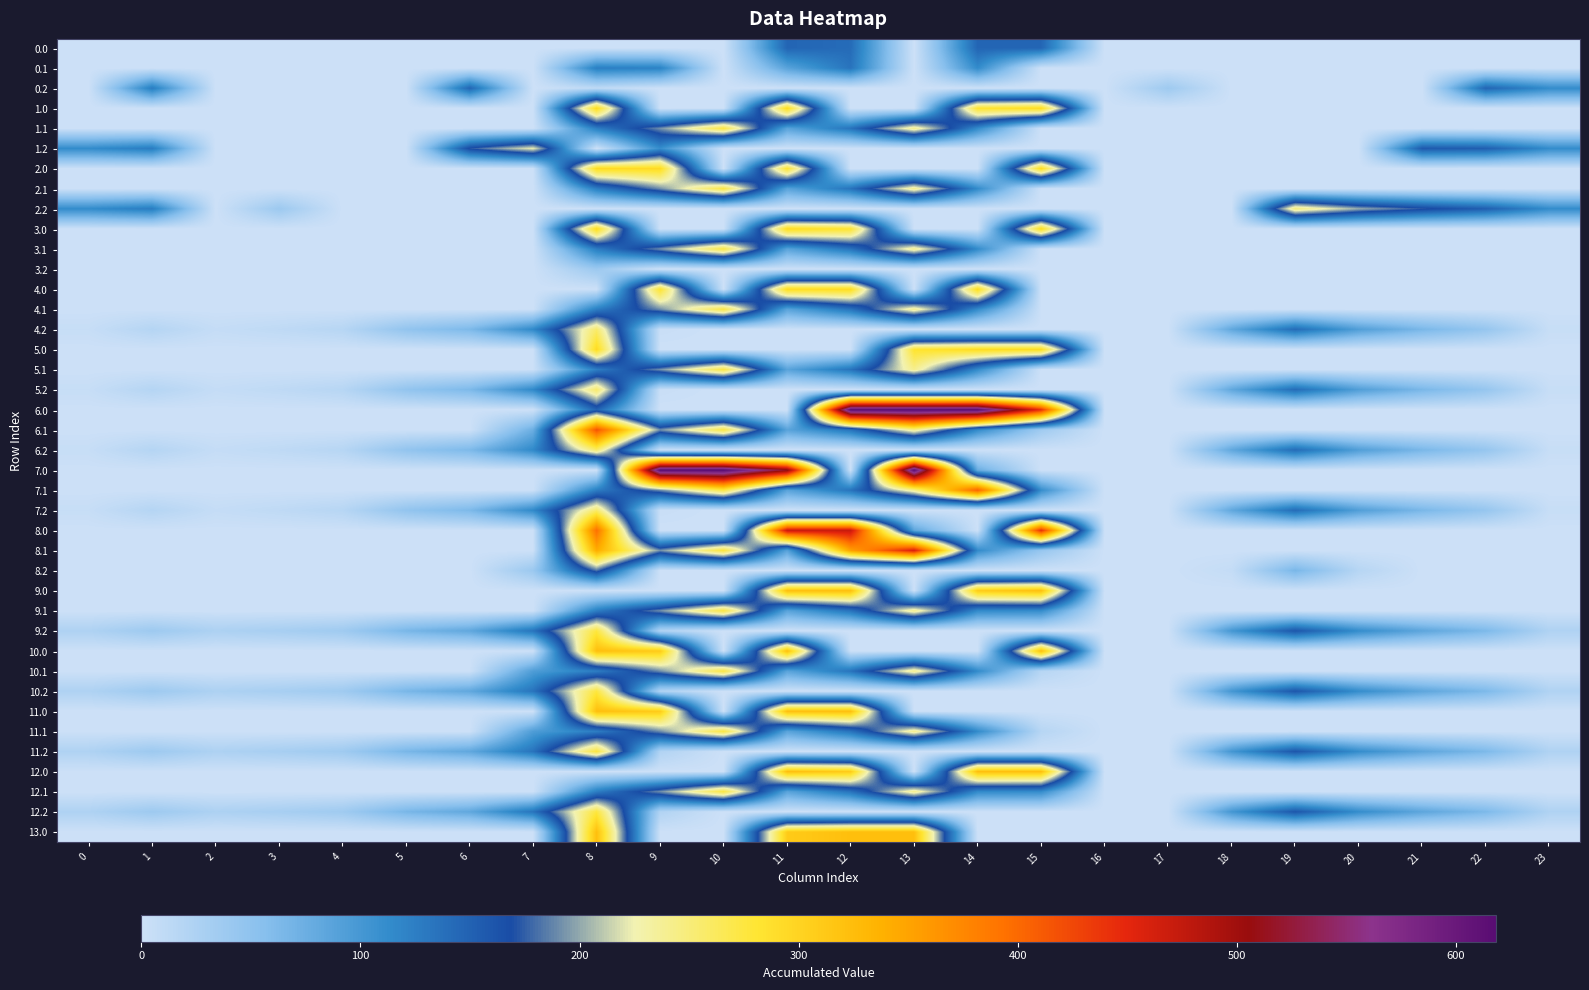

How many categories are shown in the chart?

24